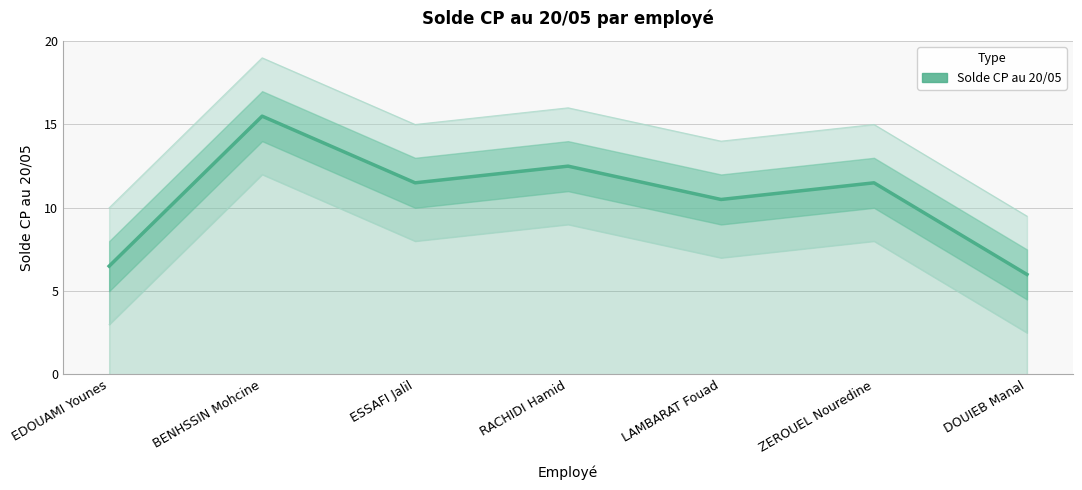

The chart shows a value of 20.2 at RACHIDI Hamid. True or false?

False